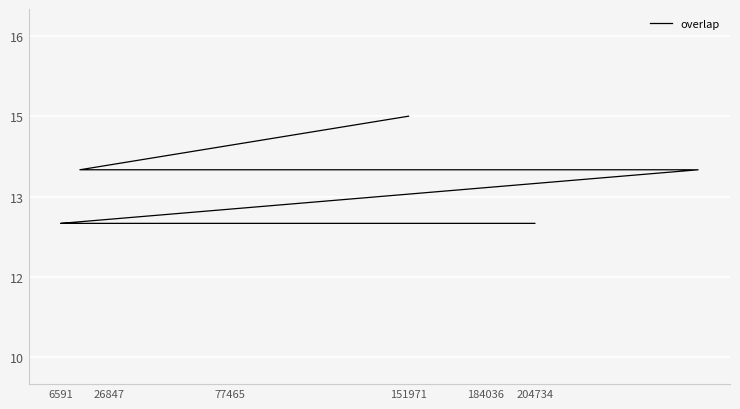

True or false: the data has more than 2 interior local peaks.

False